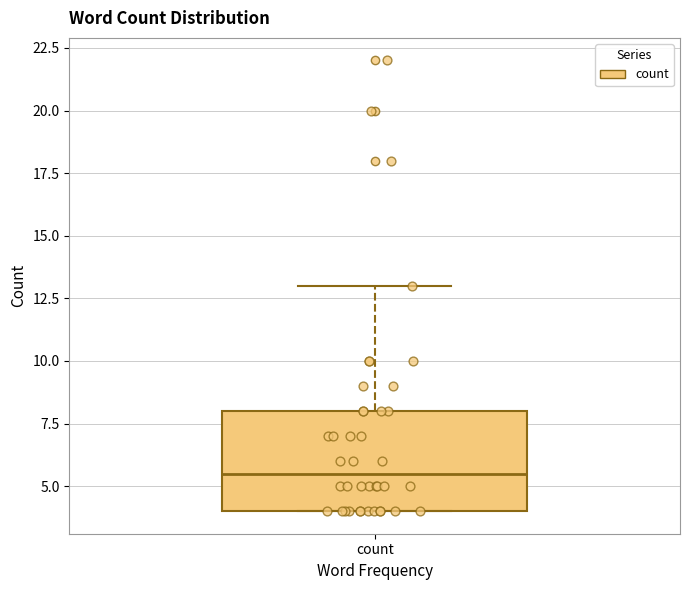

Transcribe this box plot: give where the median line is, the range the box spans, and where the two whiskers end, as read against the y-axis. The values are not printed on the chart, so give them approximately, as read against the axis.

median 5.5, box 4.0 to 8.0, whiskers 4.0 to 13.0